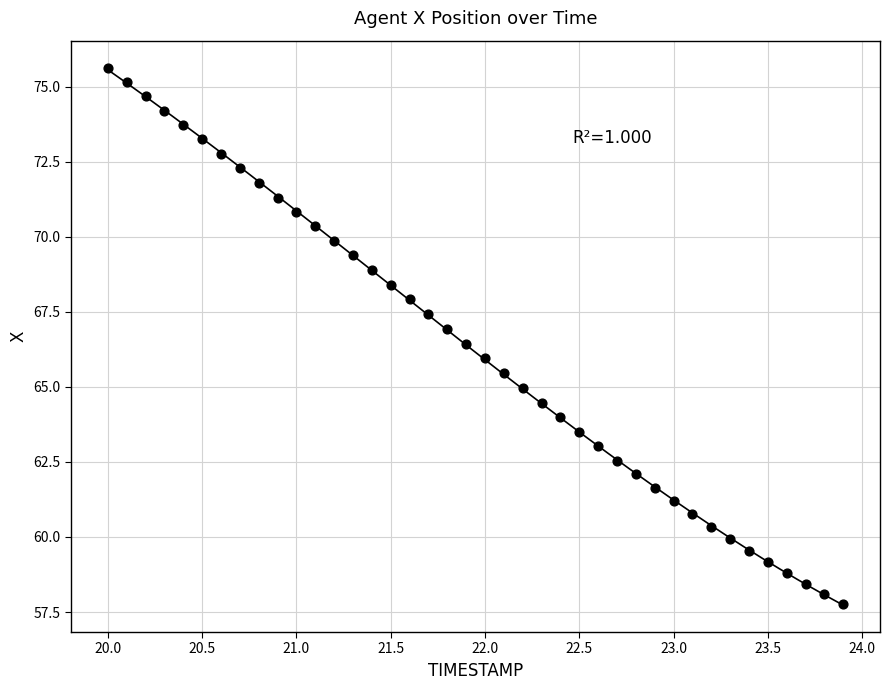

What is the range of Y values (max minus min)?

17.8